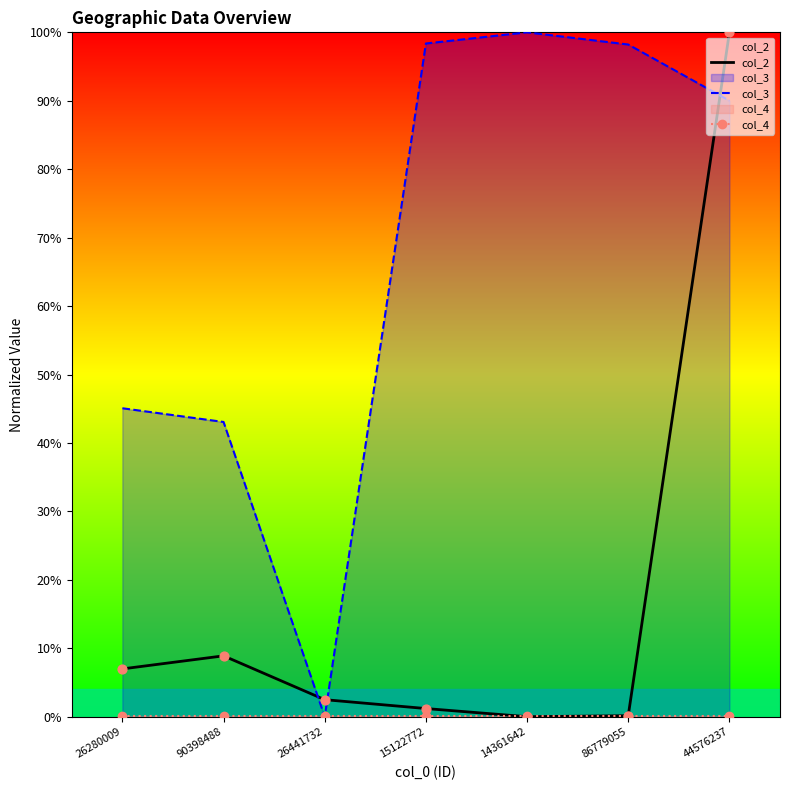

Which series reaches the minimum Y coordinate?

col_2